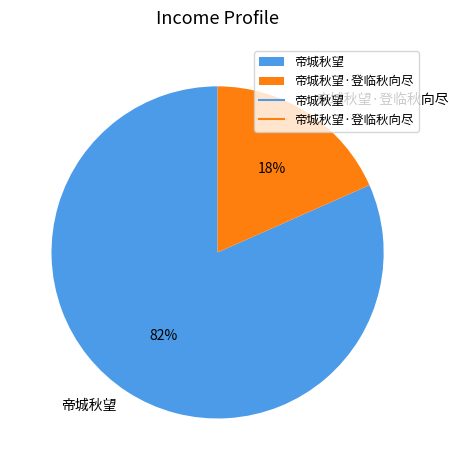

To the nearest percent, what is the average slice percentage?

50%